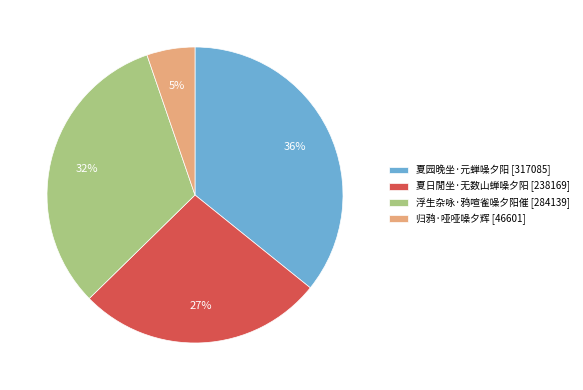

Rank the categories by value from highest to lowest.

夏园晚坐·元蝉噪夕阳, 浮生杂咏·鸦喧雀噪夕阳催, 夏日閒坐·无数山蝉噪夕阳, 归鸦·哑哑噪夕辉